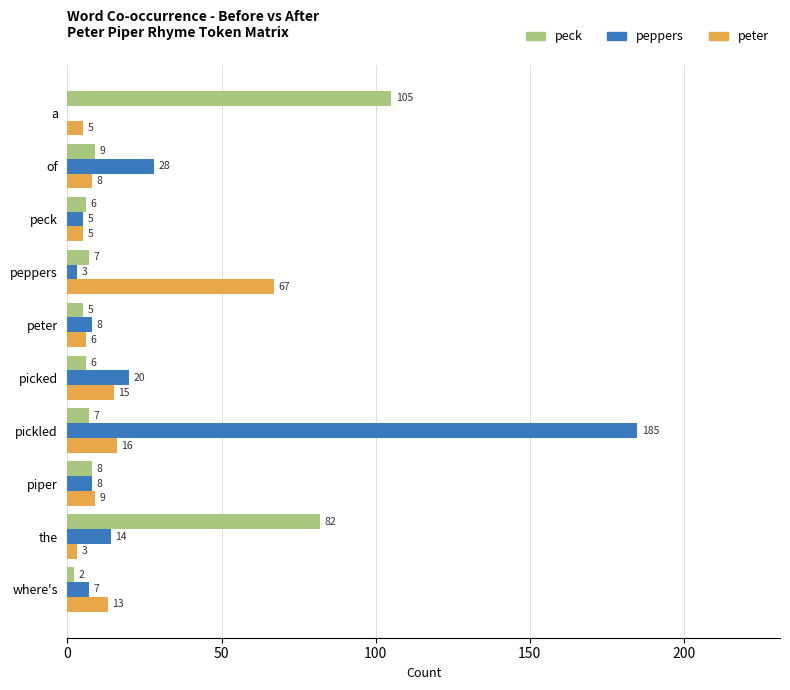

At which label is peter closest to 35?

pickled